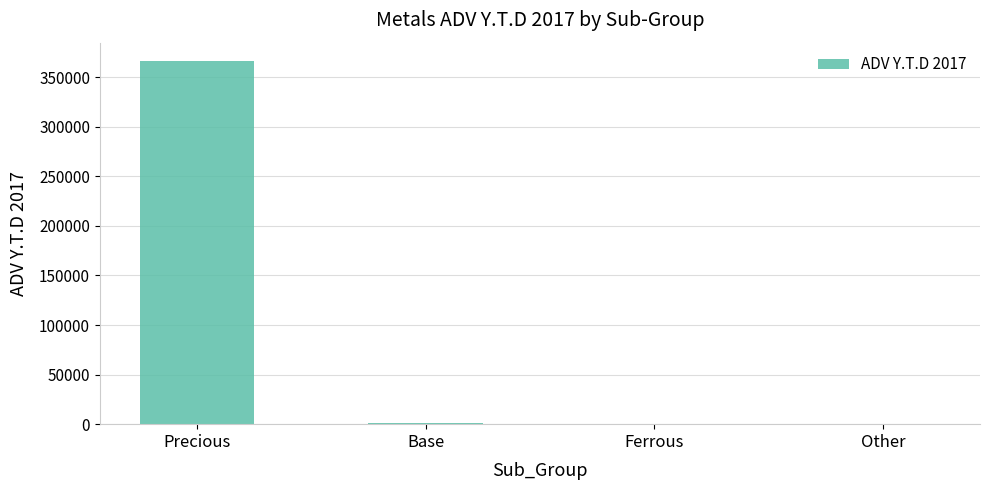

The value at Ferrous is 550.9. True or false?

True